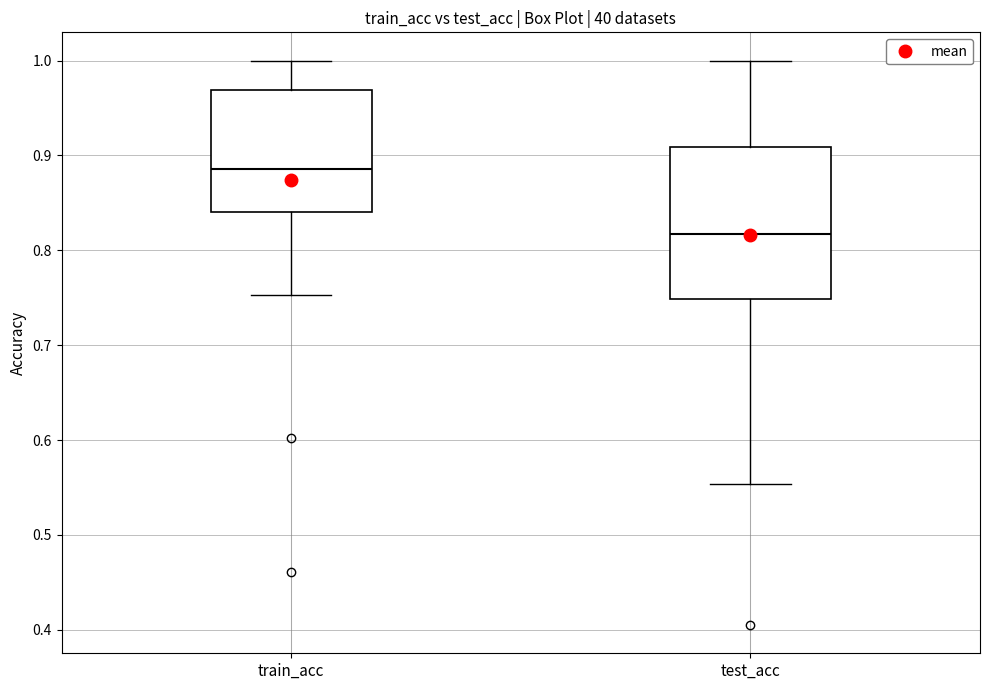

Which box has the highest median line?

train_acc